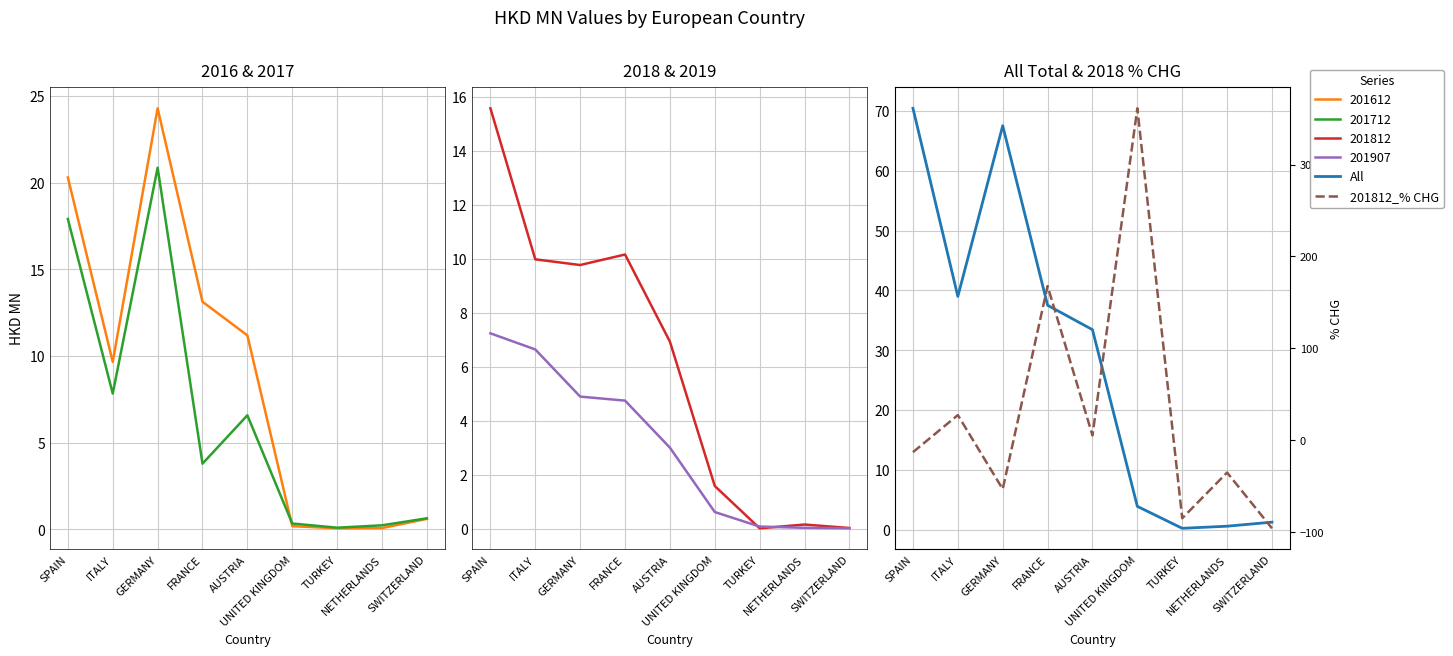

At which label is All closest to 35?

AUSTRIA